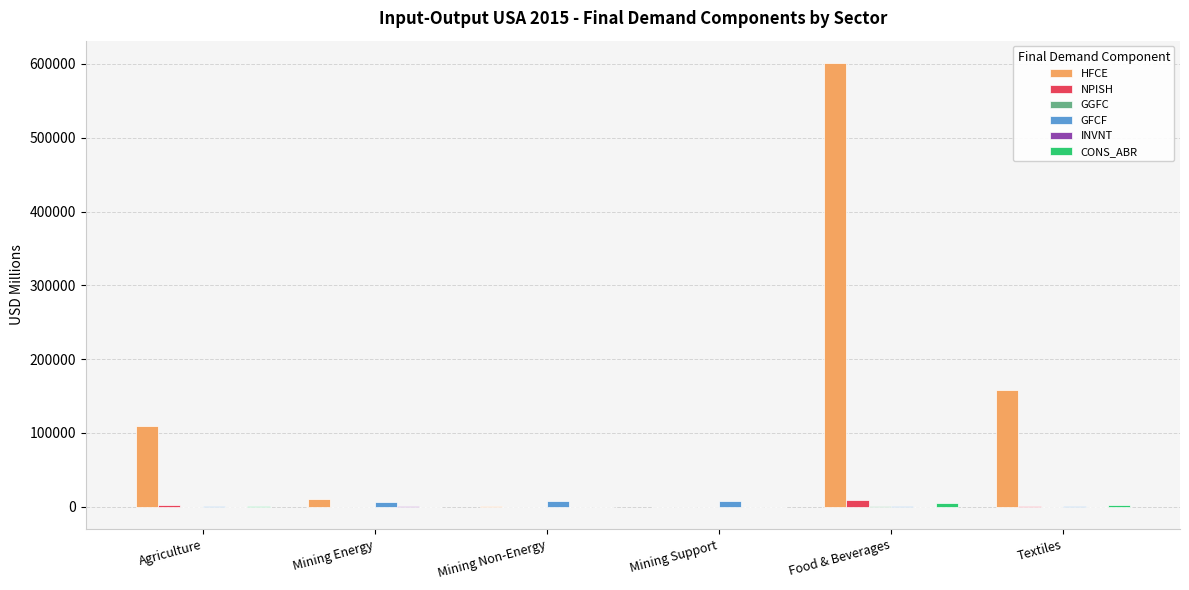

What is the sum of all HFCE values?

881206.9